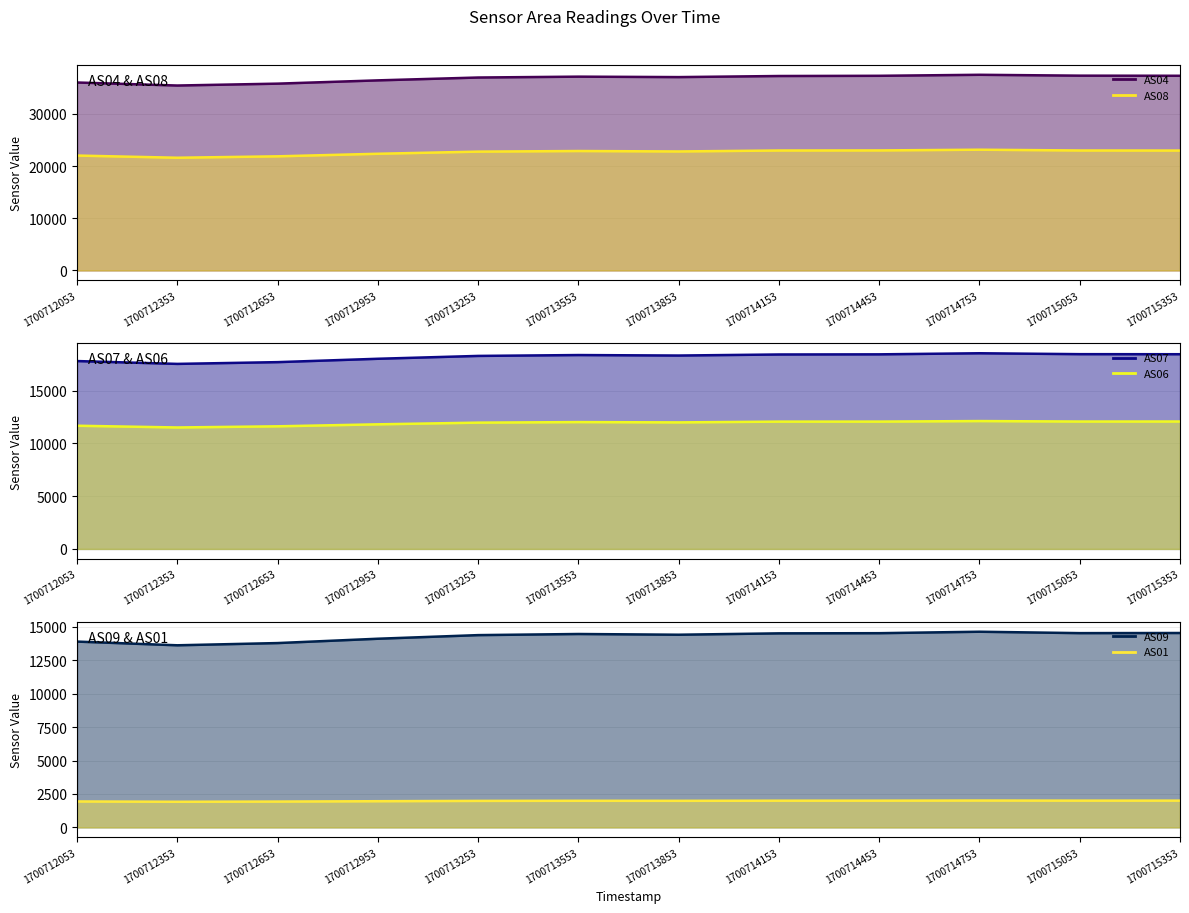

In AS01 line, how many points are lower than both neighbors (excluding endpoints)?

3